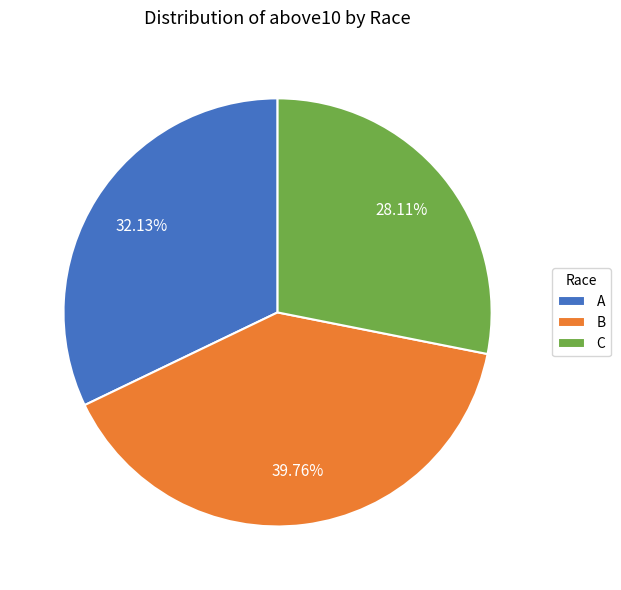

Between A and B, which is larger?

B